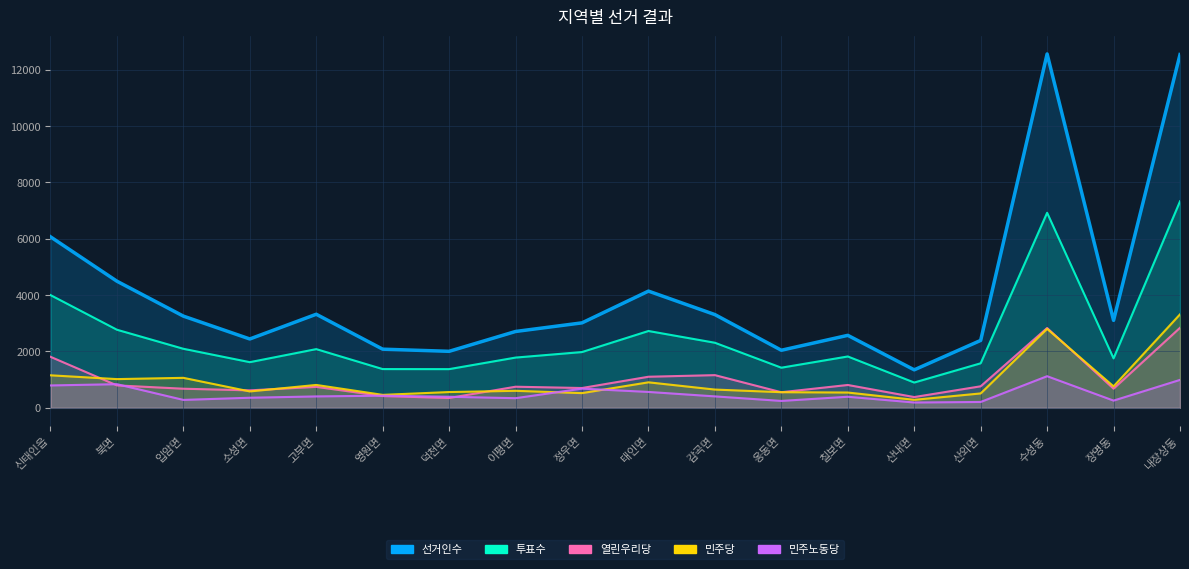

Where is the first local maximum for 민주노동당?

북면